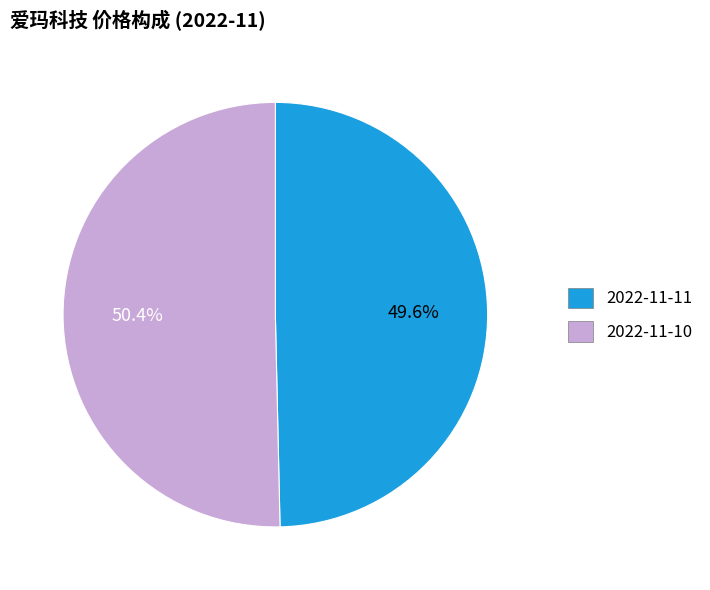

Is 2022-11-10 the majority of the pie?

Yes